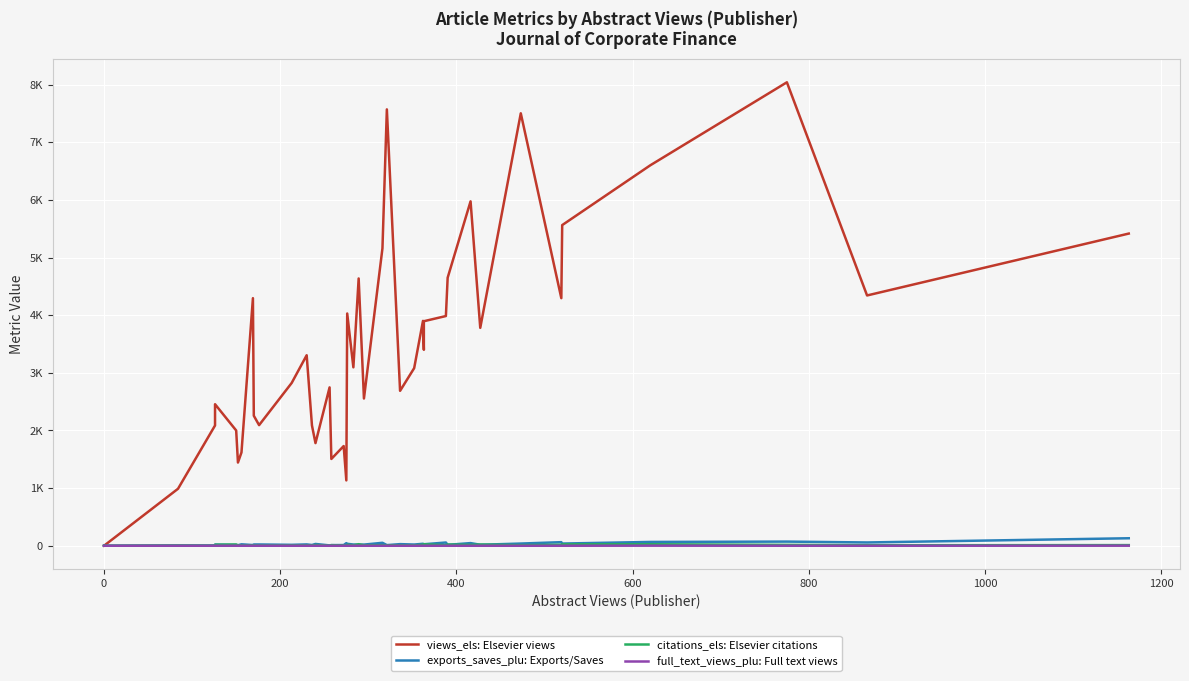

The full_text_views_plu: Full text views series shows 0 at 600. True or false?

False